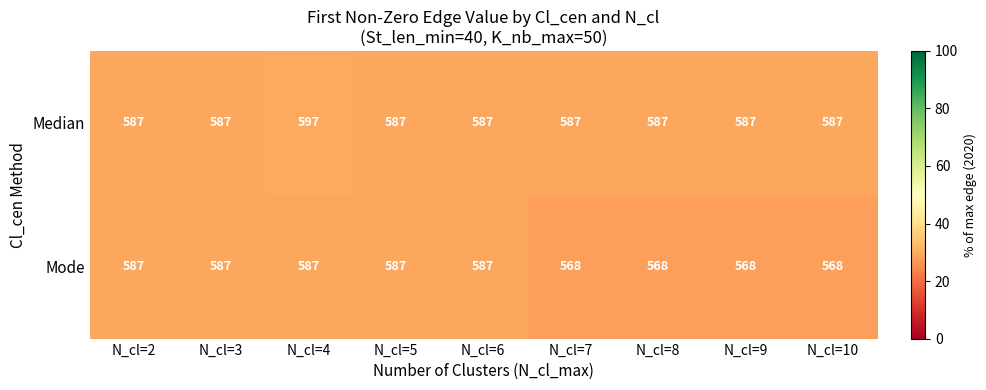

Is it true that Mode equals 382 at N_cl=5?

False